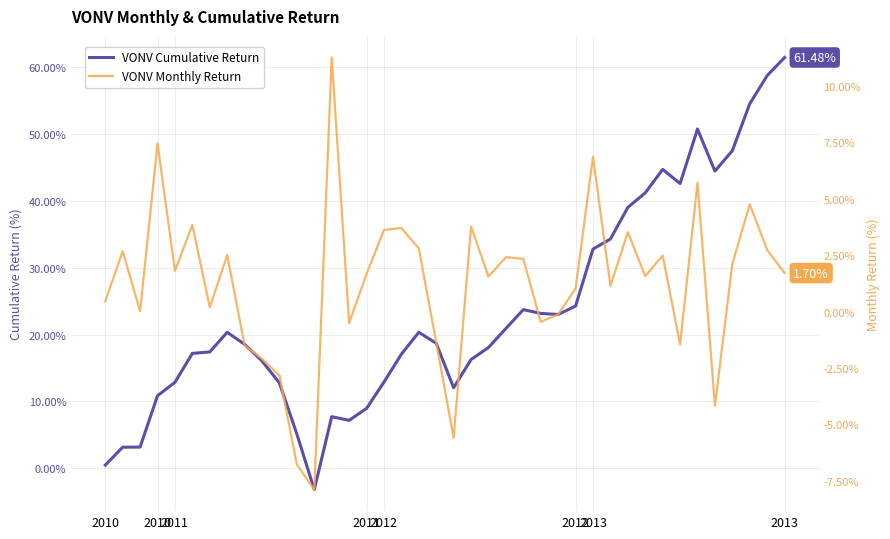

Which series ends up on top after the final intersection of VONV Monthly Return and VONV Cumulative Return?

VONV Cumulative Return